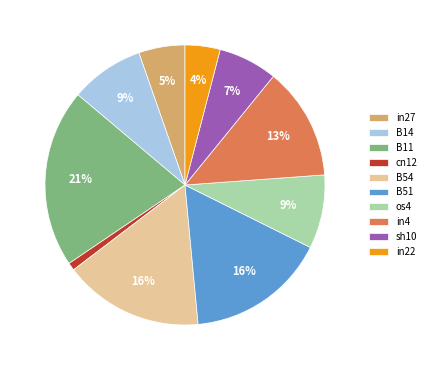

What percentage is the in4 slice, to the nearest percent?

13%